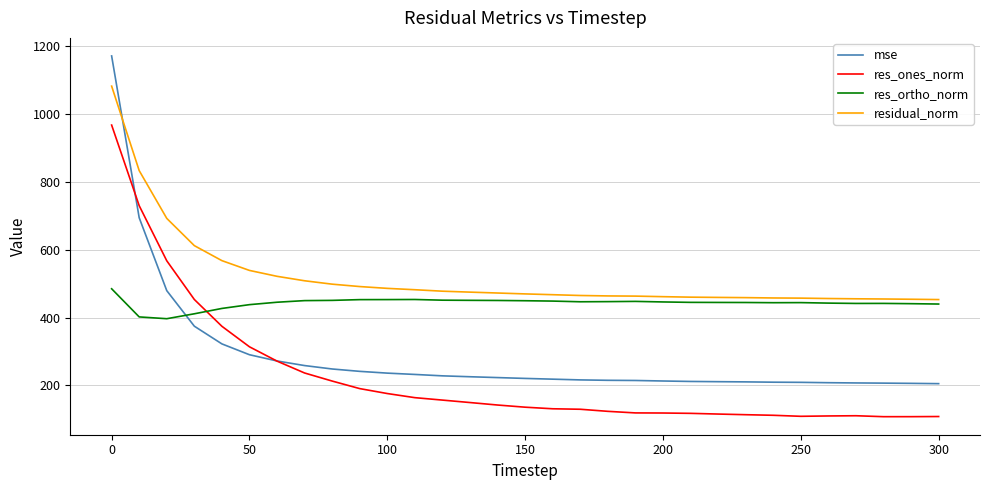

What is the greatest value displayed?

1171.3